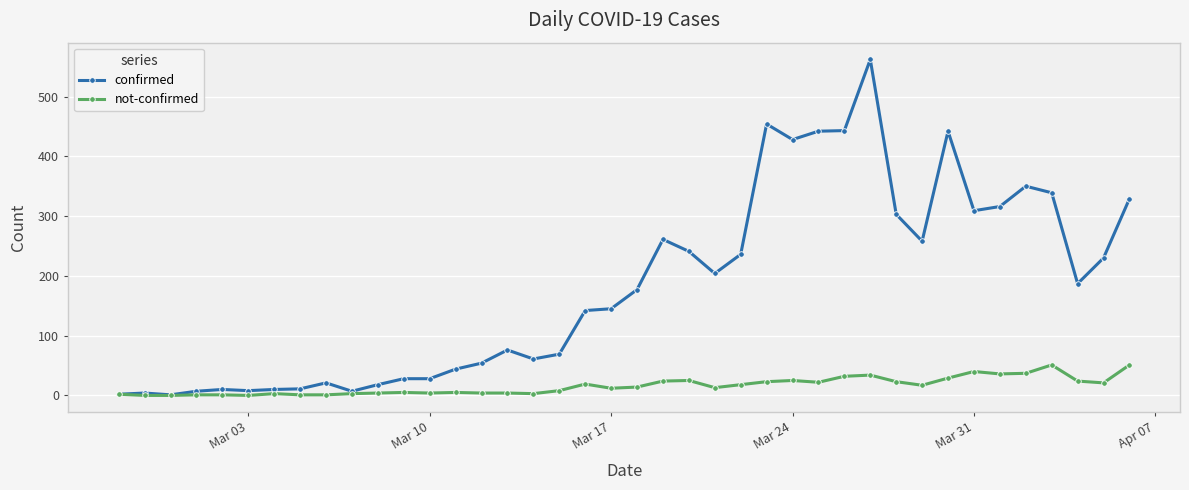

Which series has the largest range (max minus min)?

confirmed